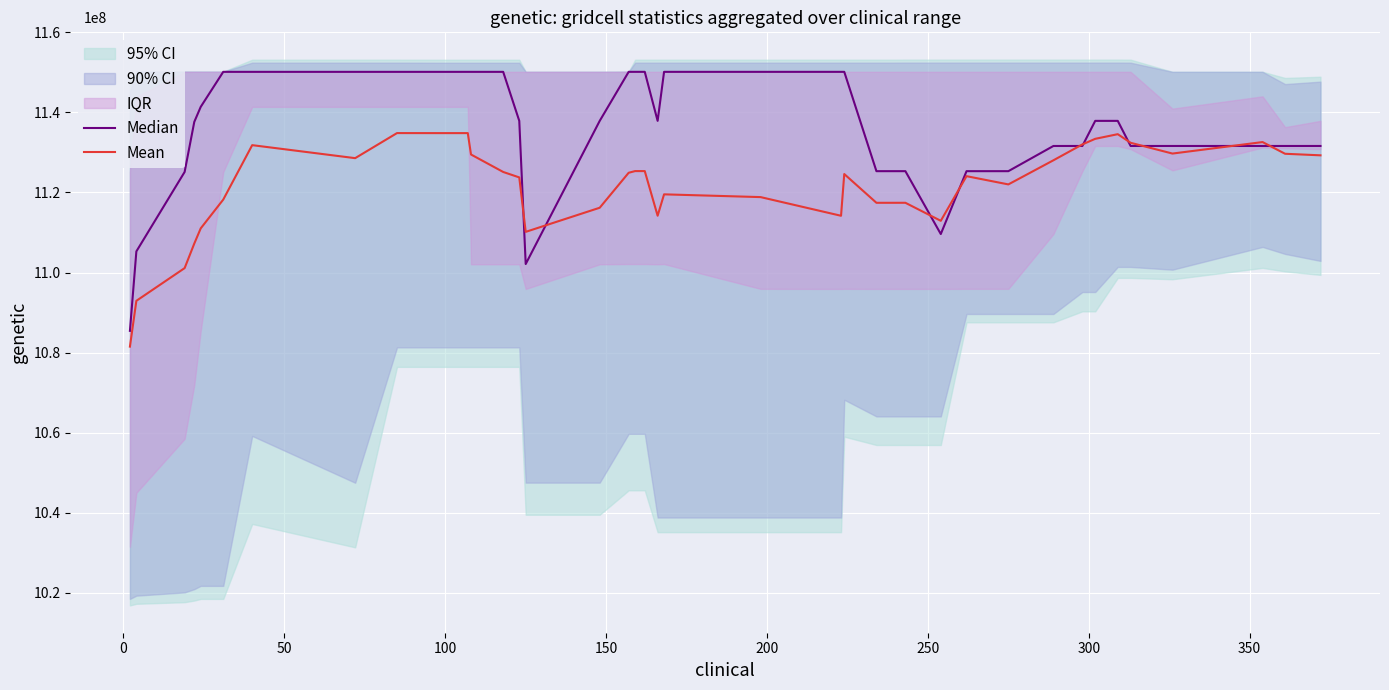

True or false: Median and Mean cross at least once.

True